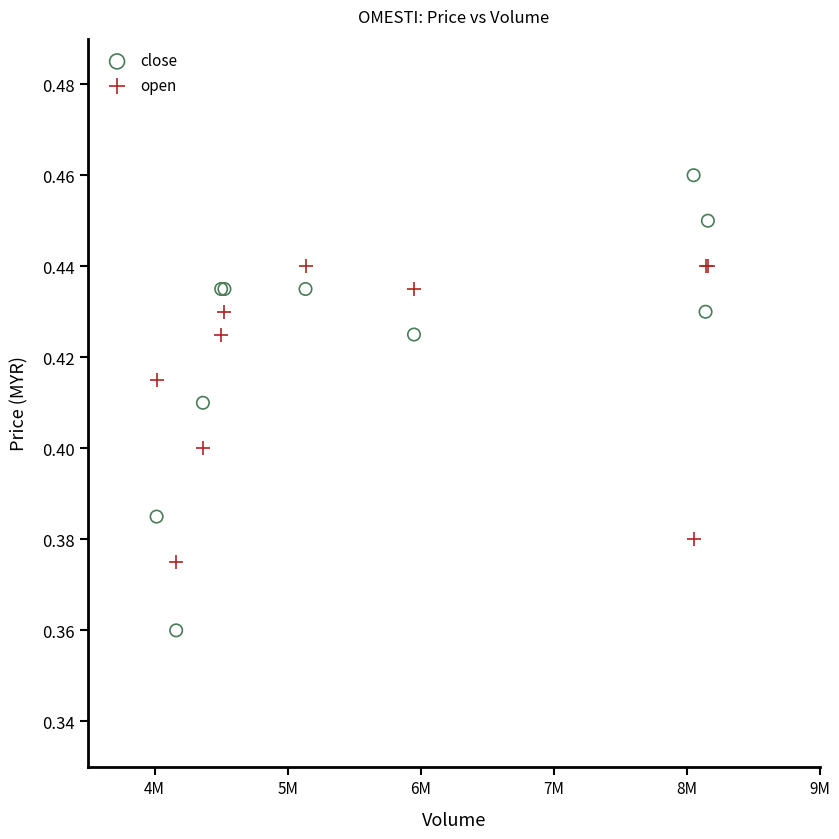

Which series has the widest spread of Y values?

close